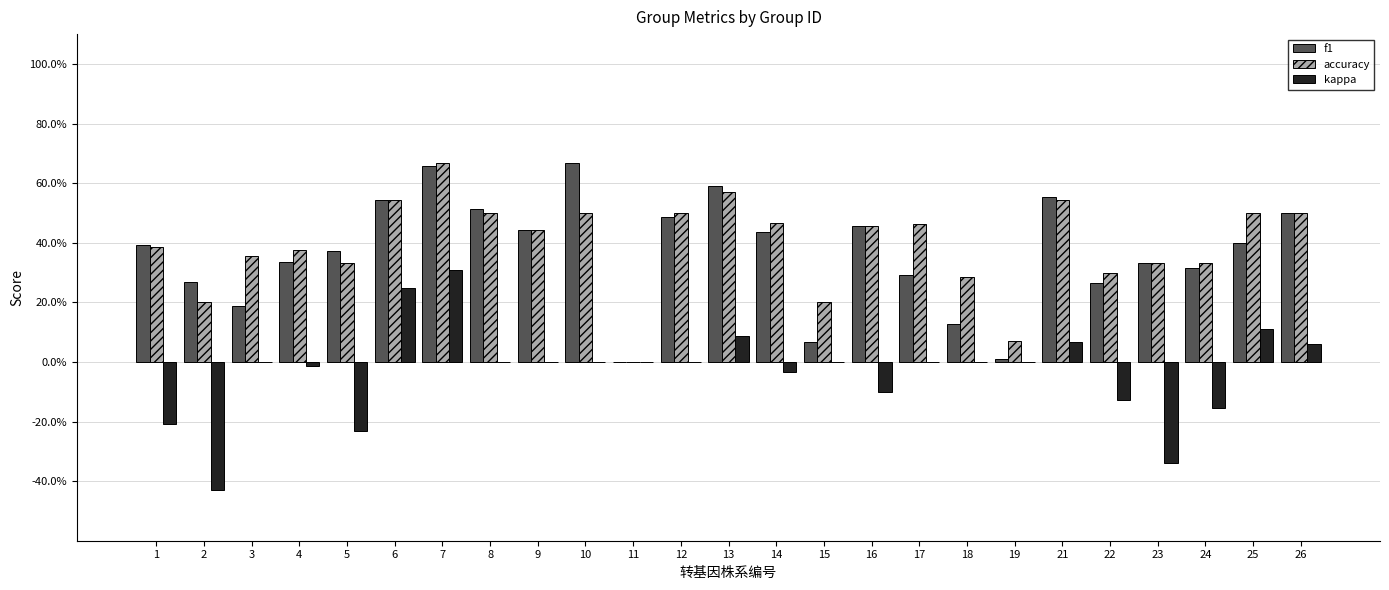

Are the bars horizontal?

No